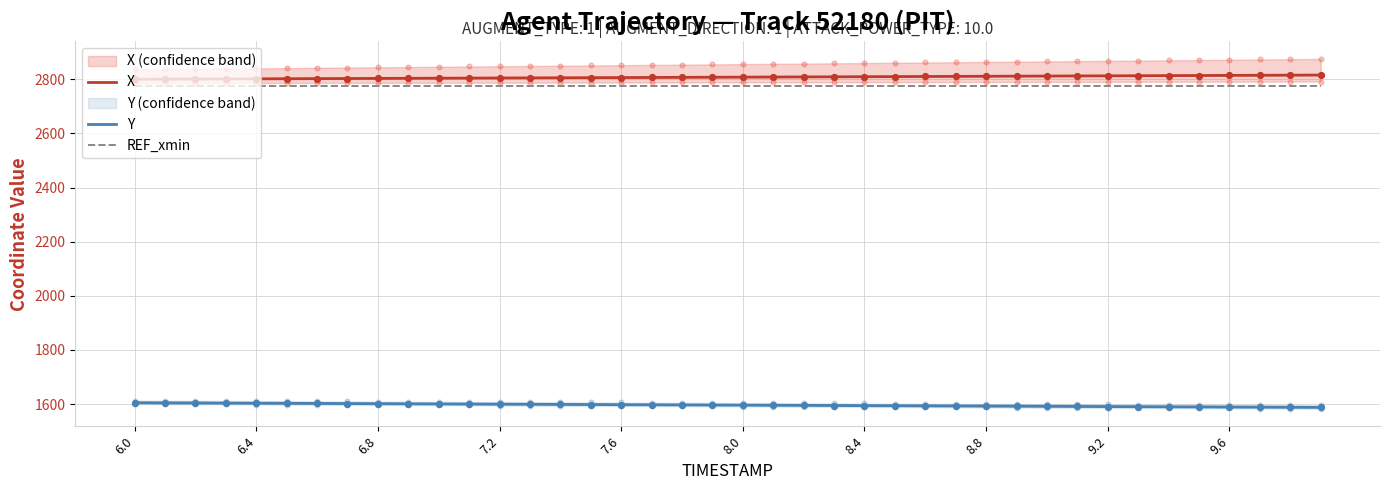

At which category is the sum across all series the highest?

6.0